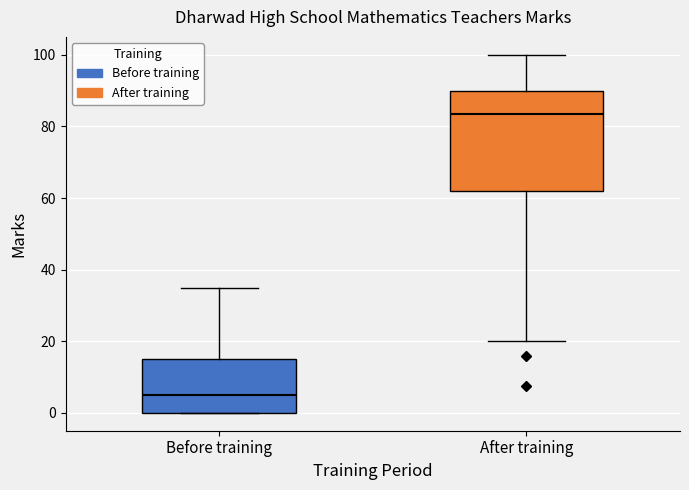

Reading left to right, transcribe this box plot: for each box, give where its median line is, the range the box spans, and where its two whiskers end, as read against the y-axis. The values are not printed on the chart, so give them approximately, as read against the axis.

Before training: median 6, box 0 to 16, whiskers 0 to 36
After training: median 84, box 62 to 90, whiskers 20 to 100